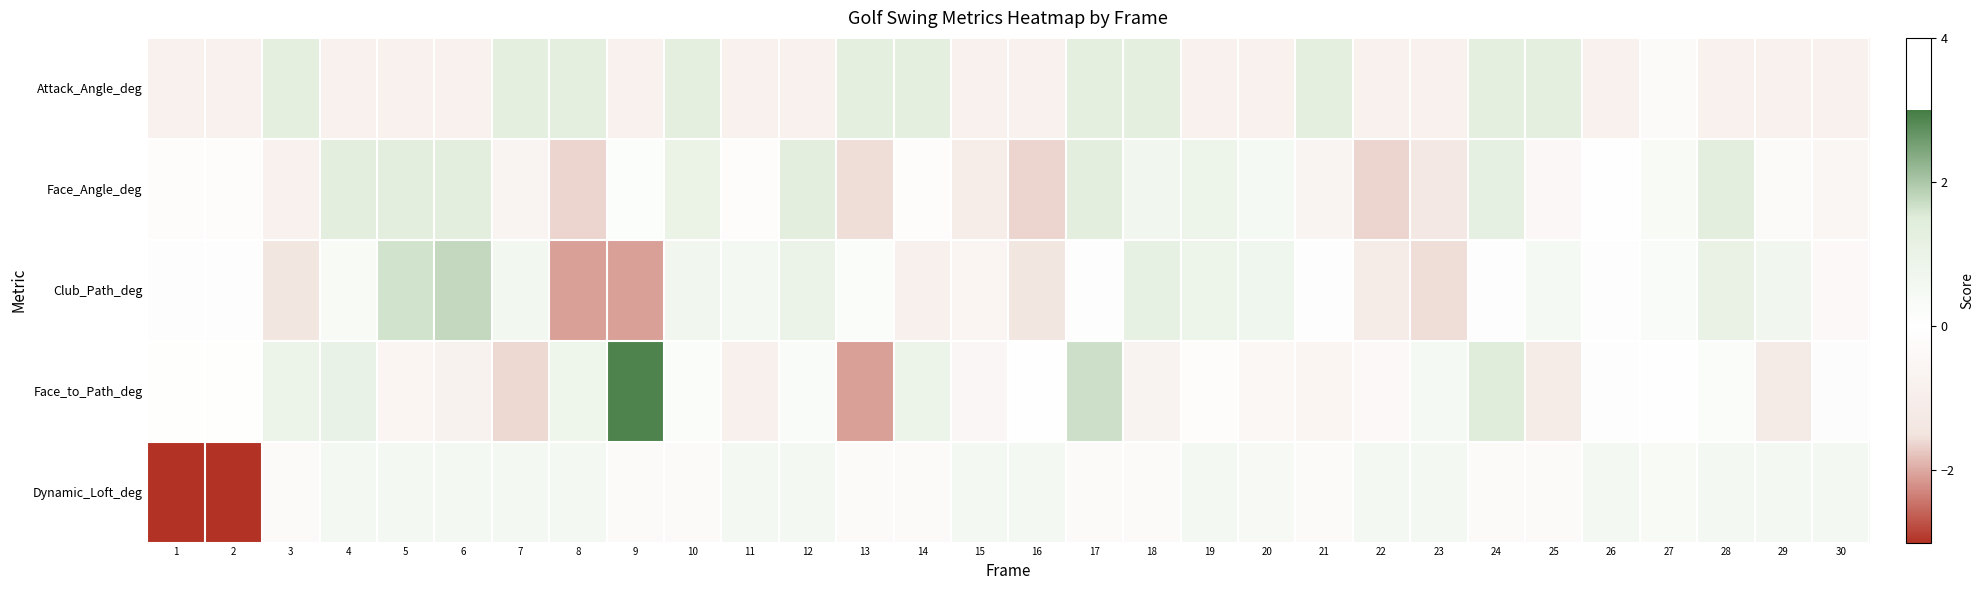

Rank the series at 3 from lowest to highest value.

Club_Path_deg, Face_Angle_deg, Dynamic_Loft_deg, Face_to_Path_deg, Attack_Angle_deg